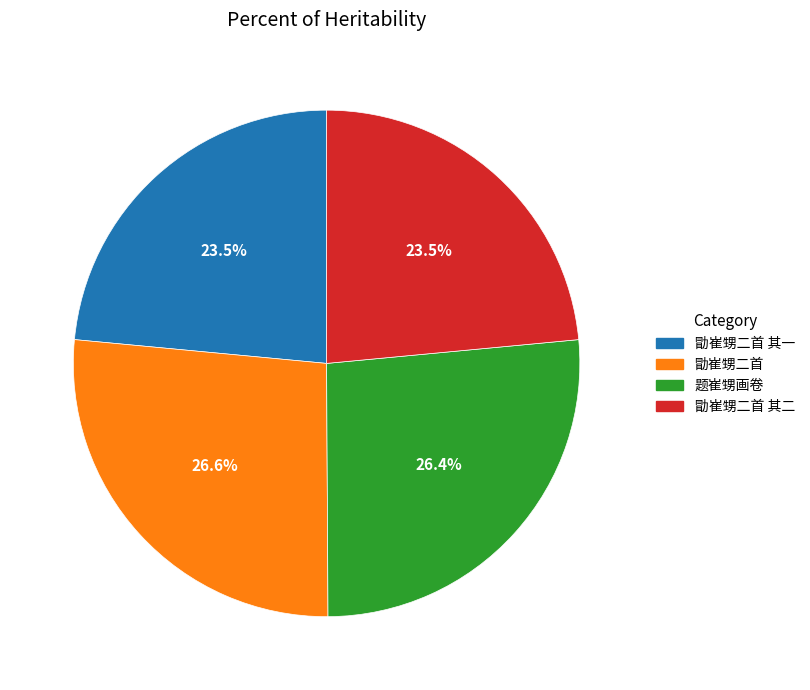

Which has a higher value, 勖崔甥二首 其一 or 勖崔甥二首?

勖崔甥二首